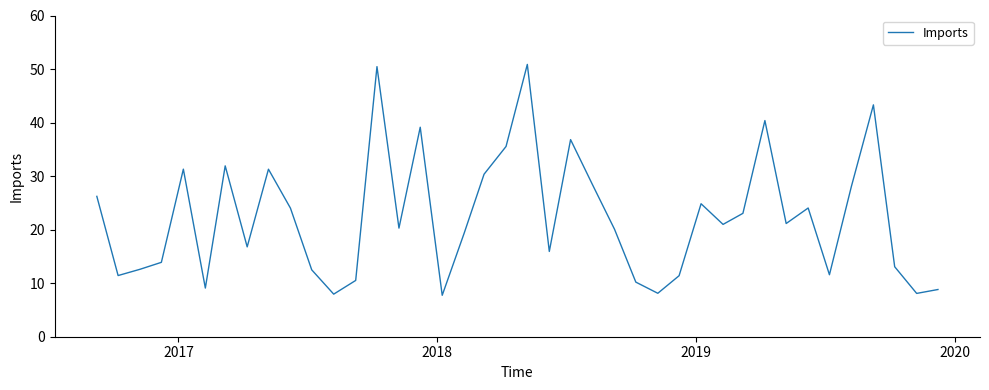

What is the minimum value shown in the chart?

7.7